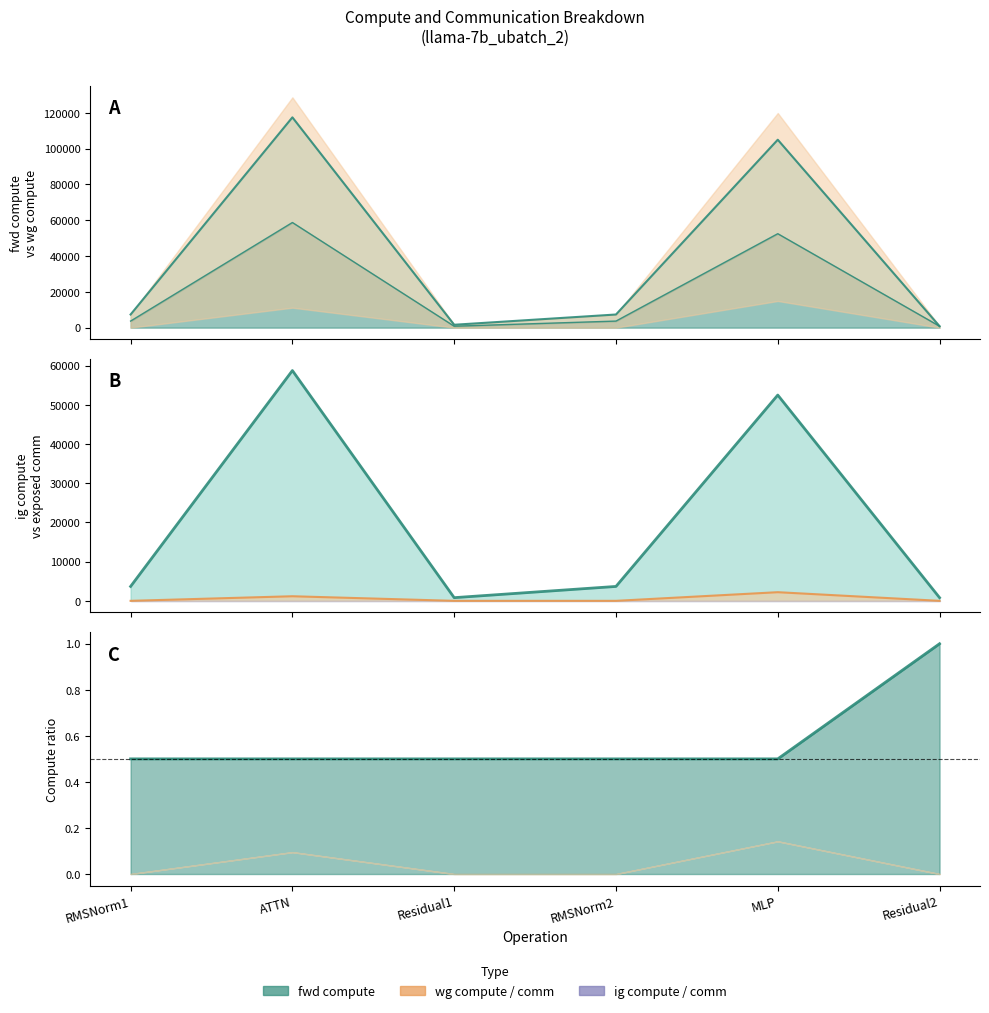

True or false: wg exposed comm has a value of 1558.2 at ATTN.

False